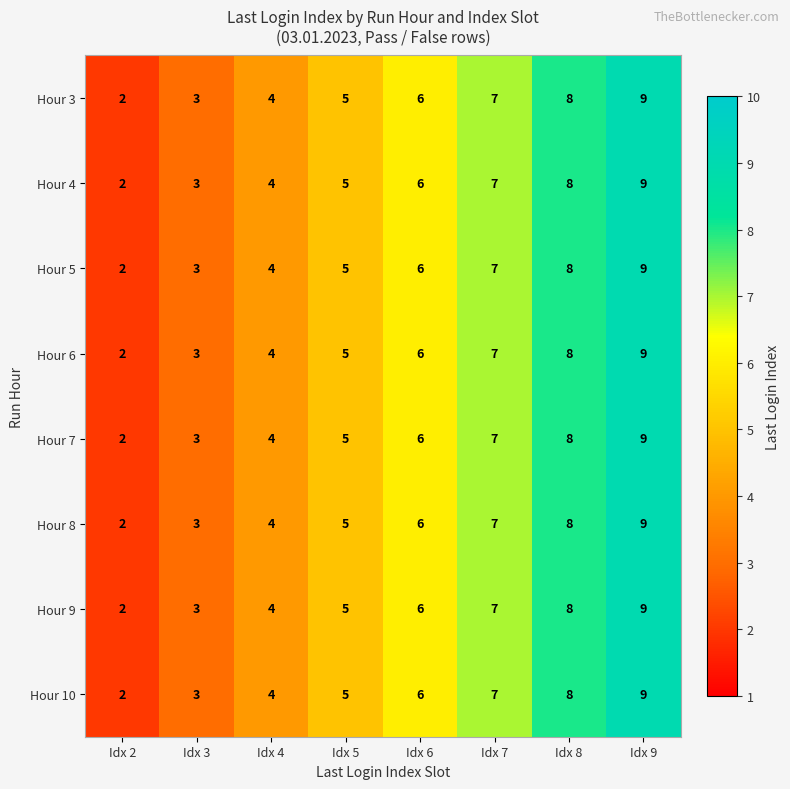

True or false: Hour 7 has a value of 7 at Idx 7.

True